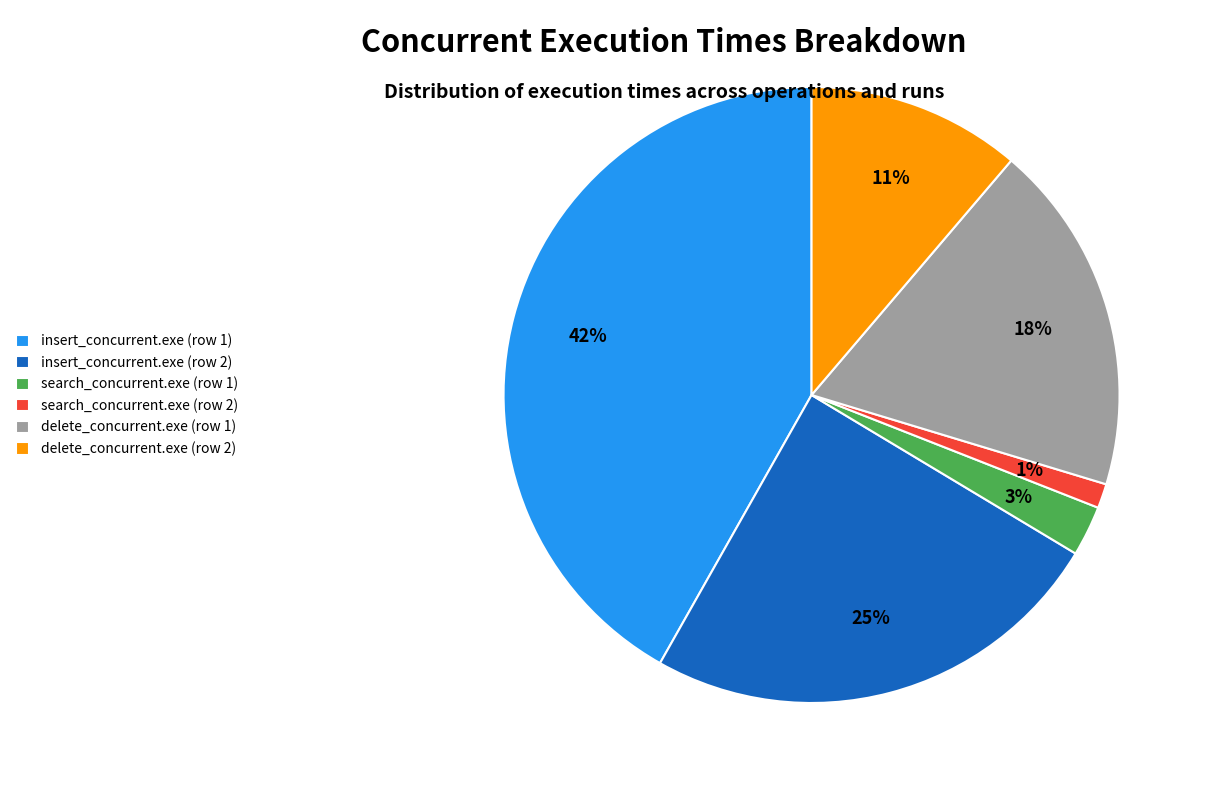

What is the smallest slice in the pie chart?

search_concurrent.exe (row 2)